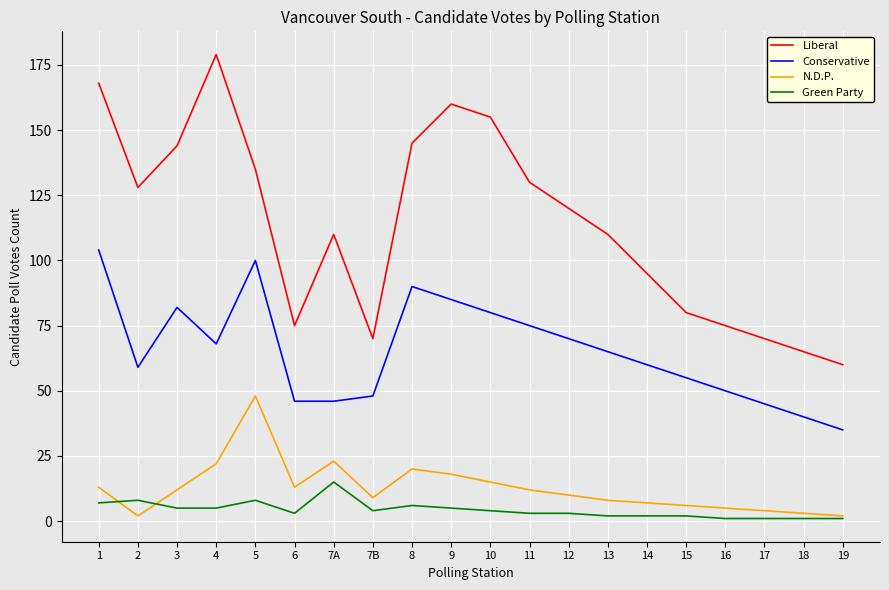

What is the maximum value shown in the chart?

179